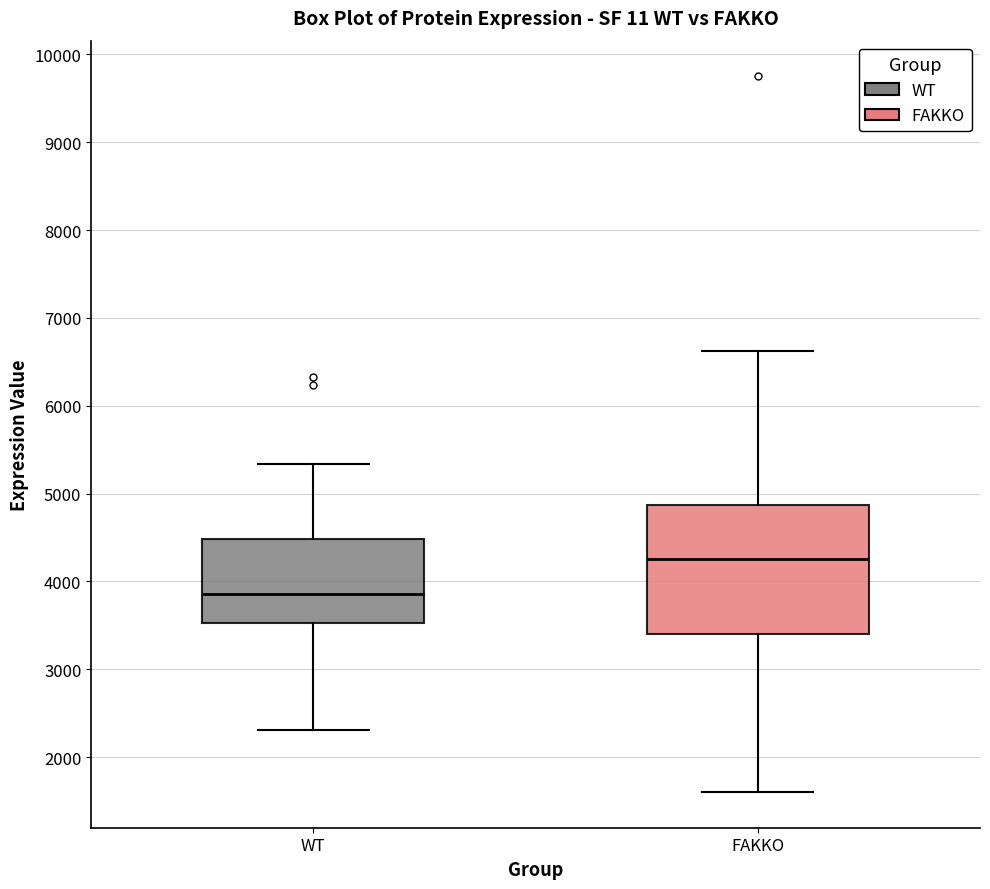

Where does the median line of the box for FAKKO sit on the y-axis? The values are not printed on the chart, so give them approximately, as read against the axis.

4300